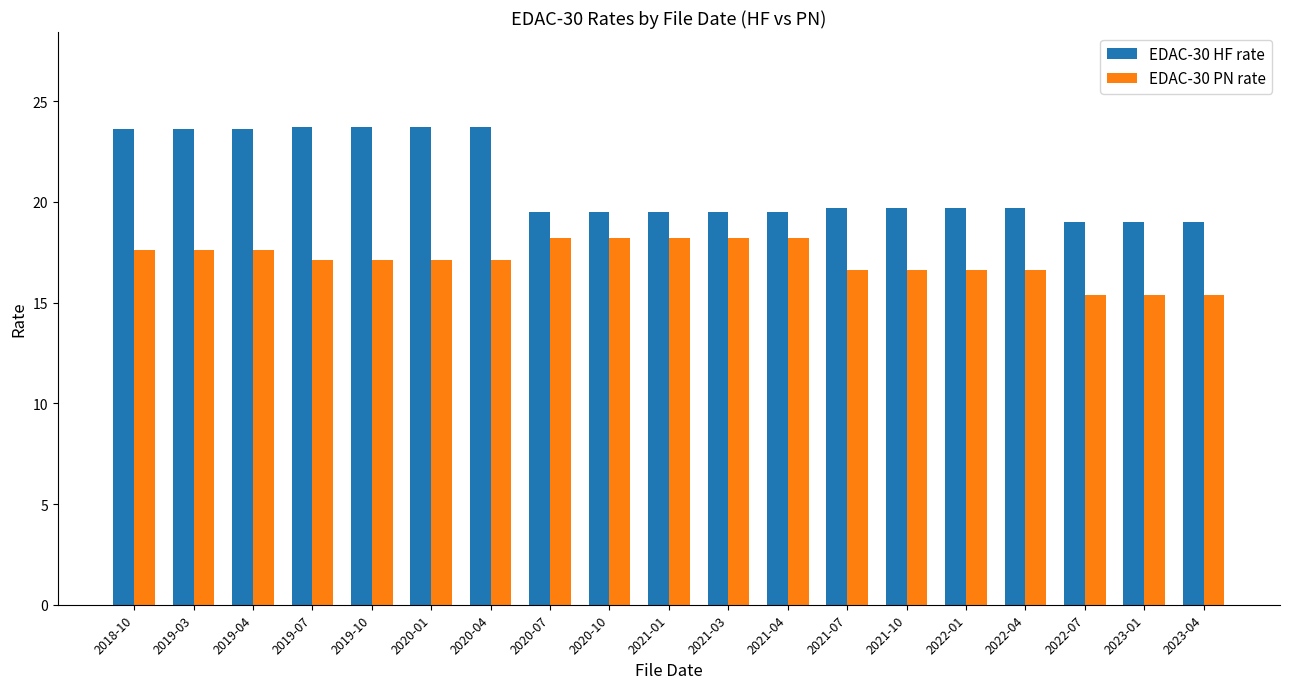

Which series has the largest range (max minus min)?

EDAC-30 HF rate